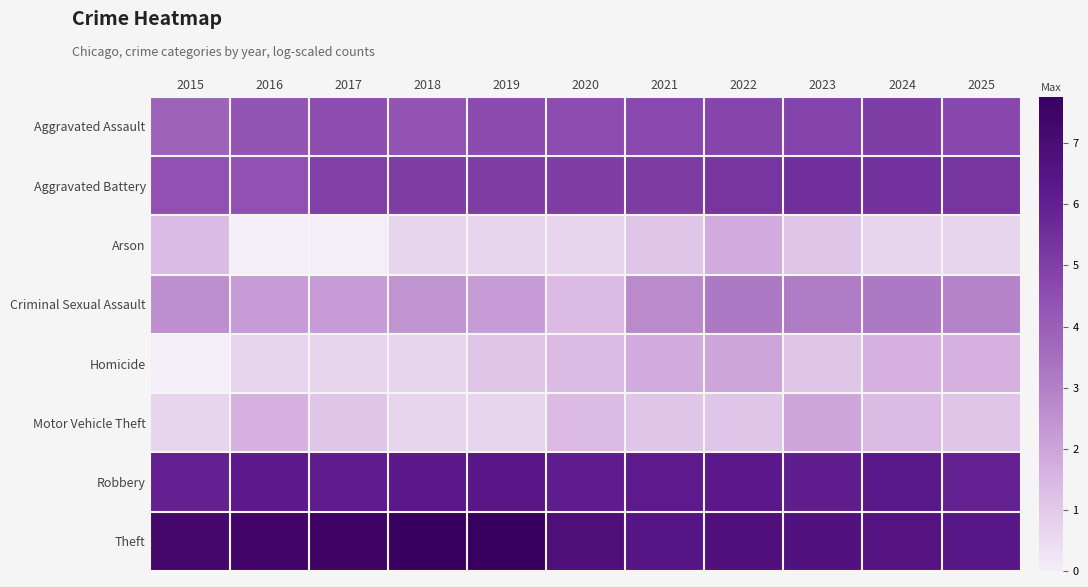

How many distinct data groups are displayed?

8